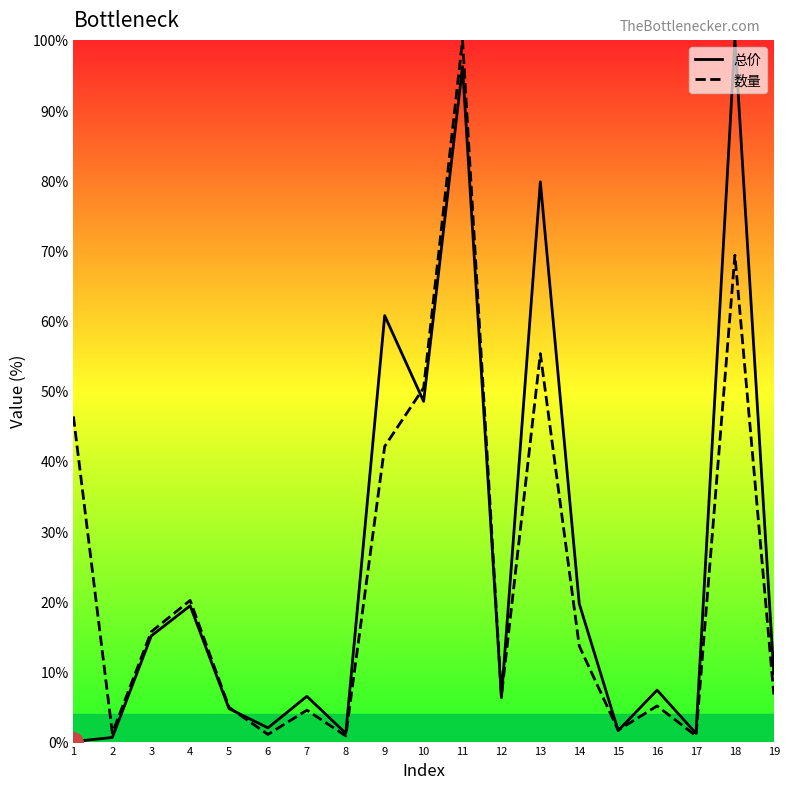

Where is the first local maximum for 总价?

4